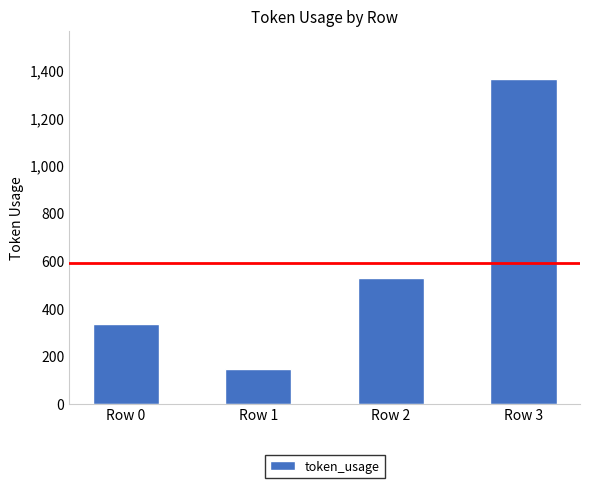

Which label corresponds to the smallest value in the chart?

Row 1